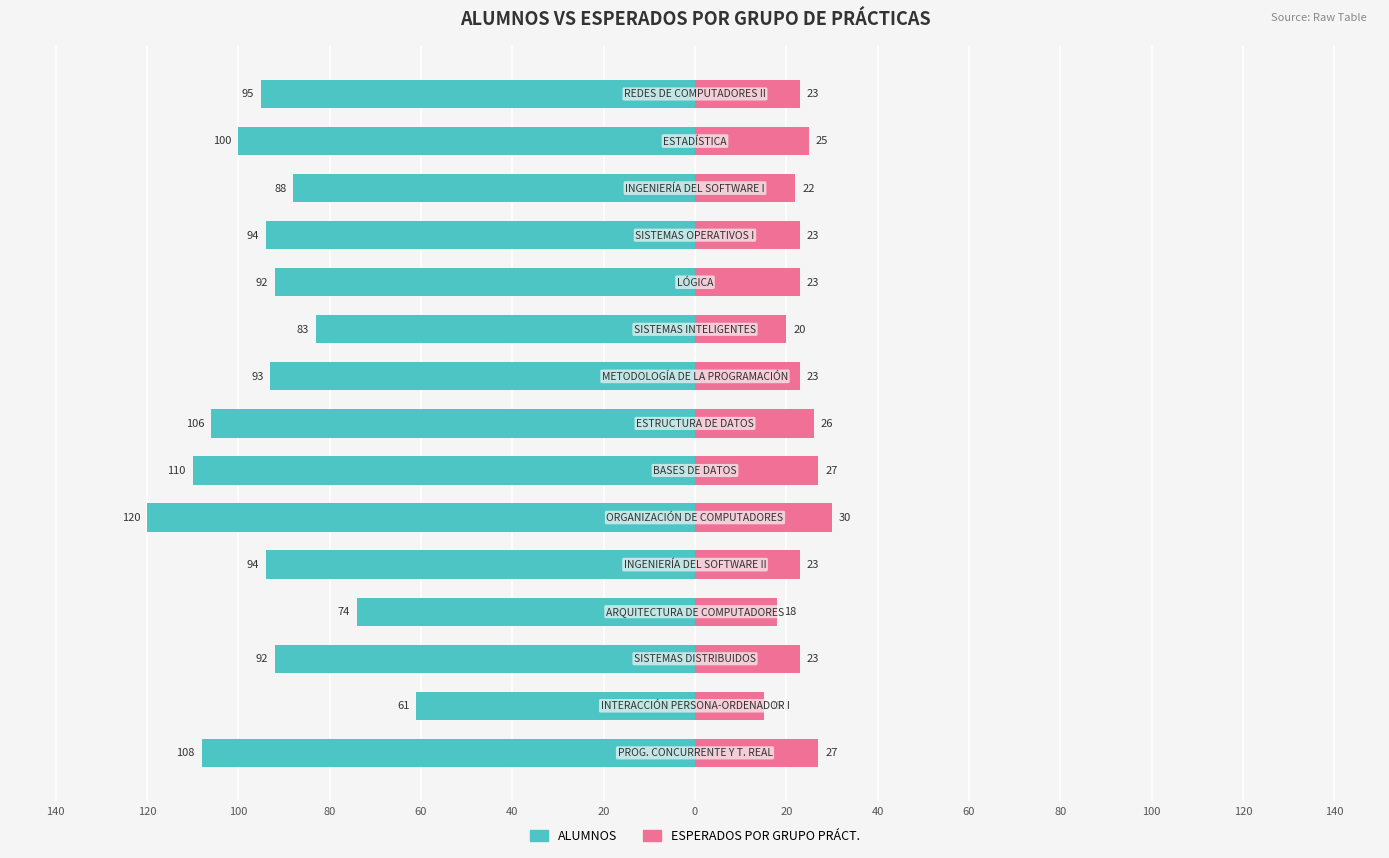

Reading left to right, what are all the values shown in this chart?

ALUMNOS: -108	-61	-92	-74	-94	-120	-110	-106	-93	-83	-92	-94	-88	-100	-95
ESPERADOS POR GRUPO PRÁCT.: 27	15	23	18	23	30	27	26	23	20	23	23	22	25	23